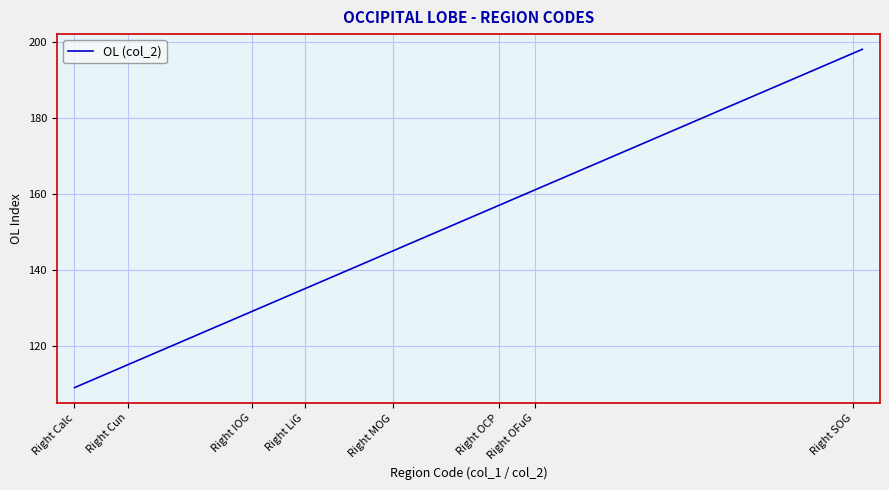

What is the difference between the maximum and minimum values?

89